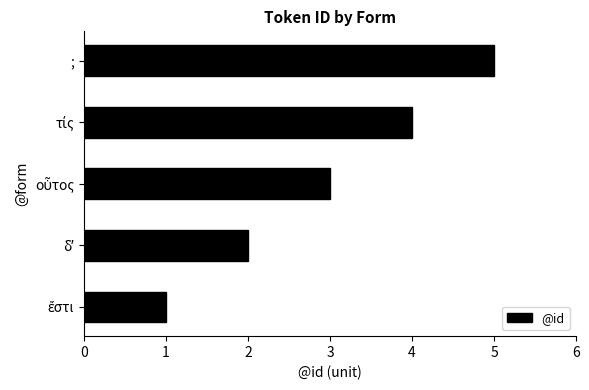

What is the average value?

3